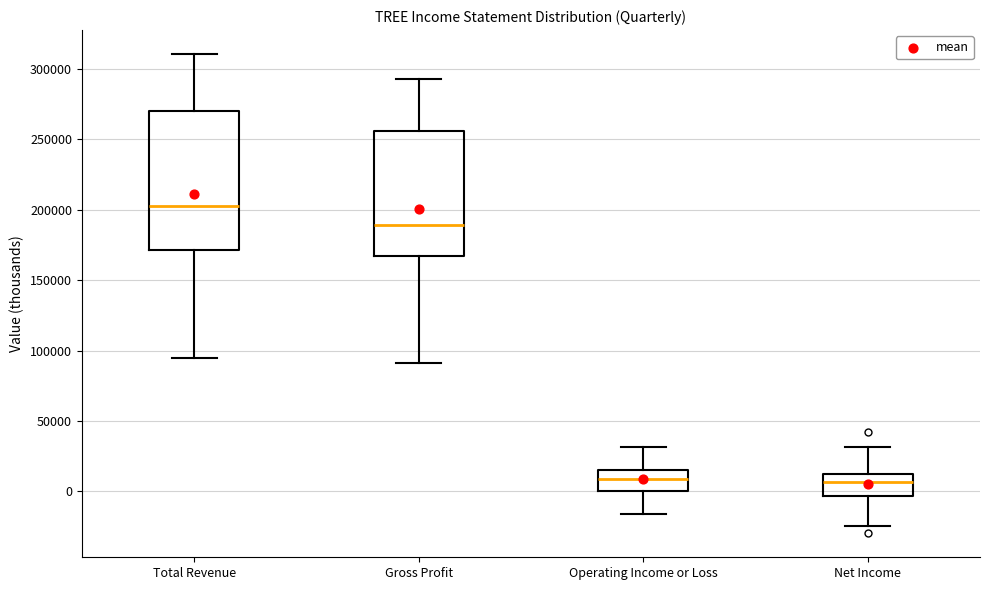

Reading left to right, transcribe this box plot: for each box, give where its median line is, the range the box spans, and where its two whiskers end, as read against the y-axis. The values are not printed on the chart, so give them approximately, as read against the axis.

Total Revenue: median 205000, box 170000 to 270000, whiskers 95000 to 310000
Gross Profit: median 190000, box 165000 to 255000, whiskers 90000 to 295000
Operating Income or Loss: median 10000, box 0 to 15000, whiskers -15000 to 30000
Net Income: median 5000, box -5000 to 10000, whiskers -25000 to 30000